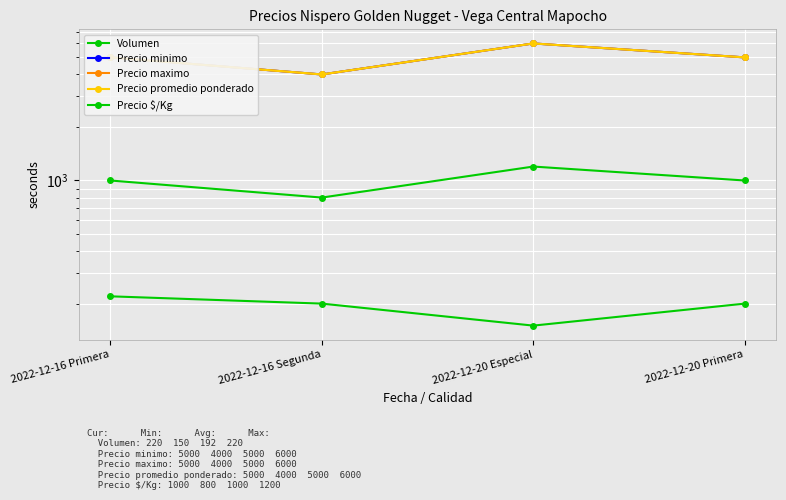

What is the label of the 1st point from the left?

2022-12-16 Primera